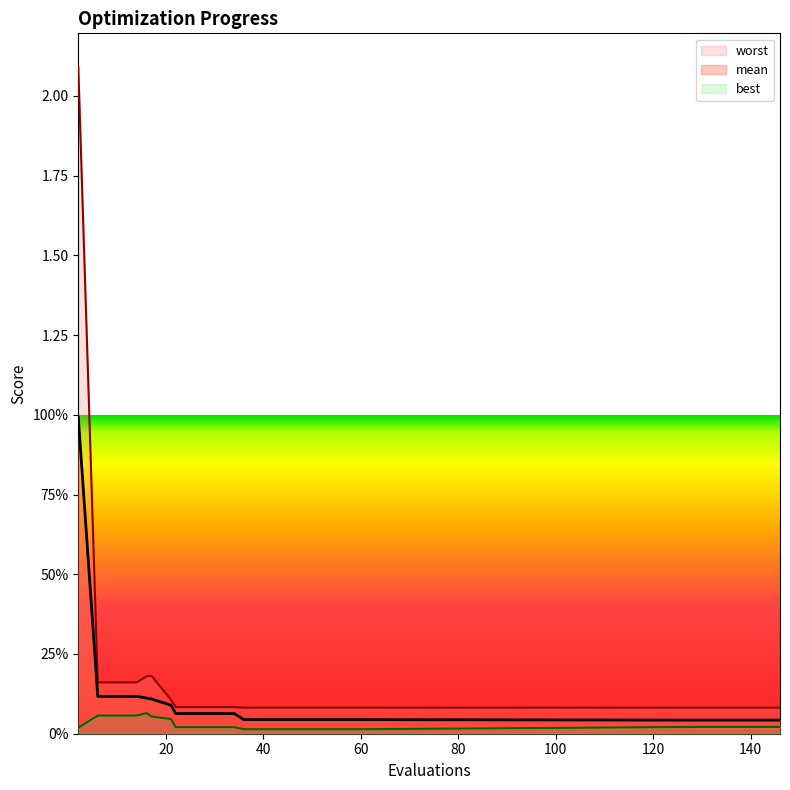

True or false: worst has a value of 0.1 at 30.

False